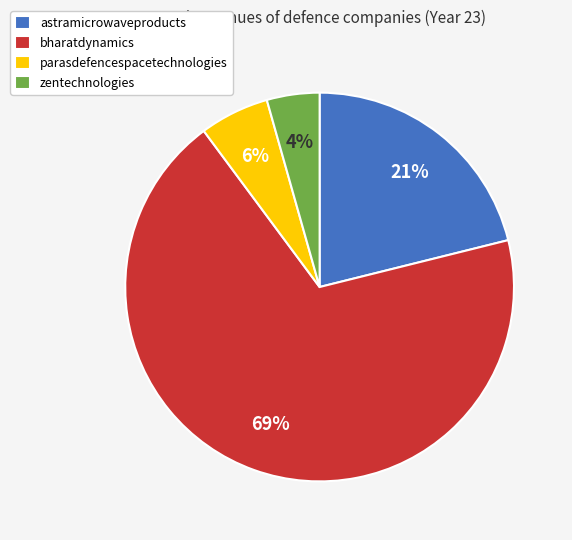

Count the number of slices in the pie.

4